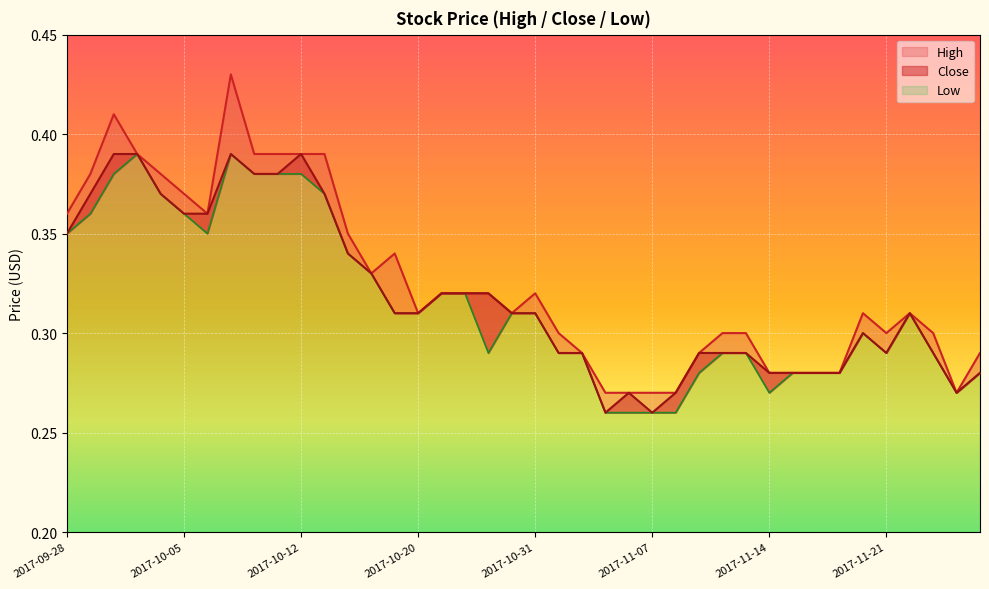

At which category does High reach its first local valley?

2017-10-06